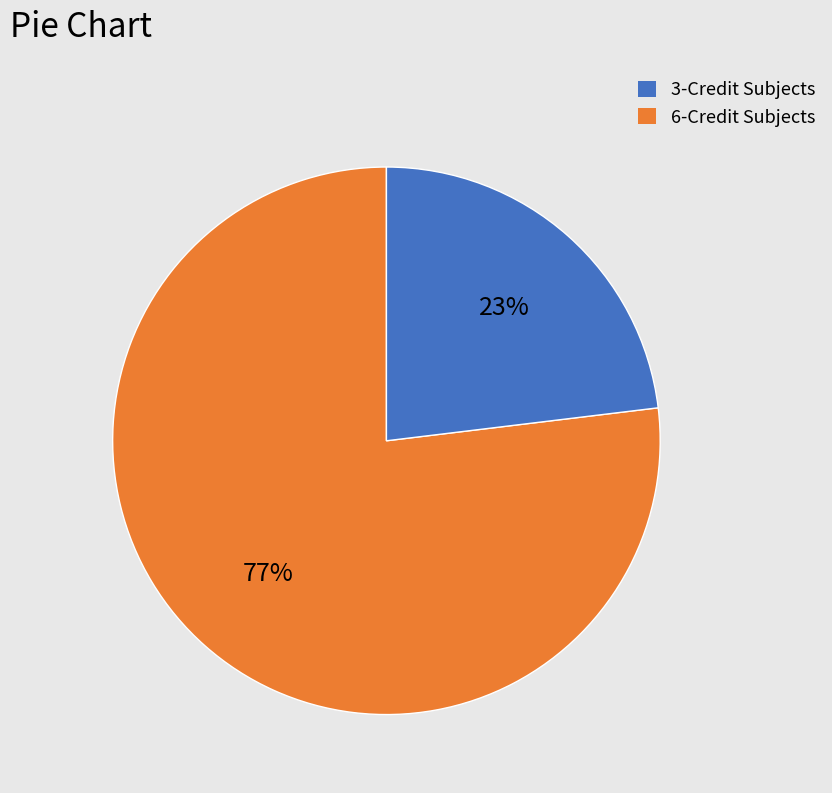

To the nearest percent, what is the average slice percentage?

50%